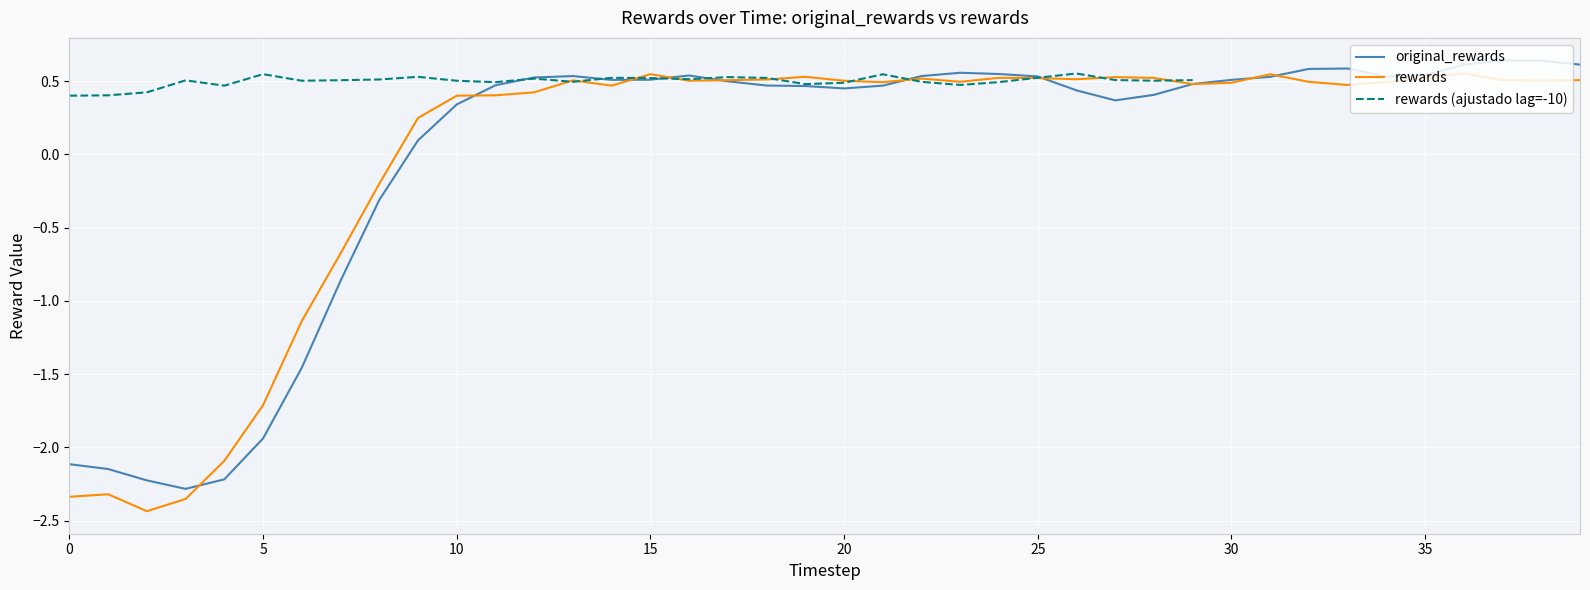

How many intersections are there between rewards and original_rewards?

10